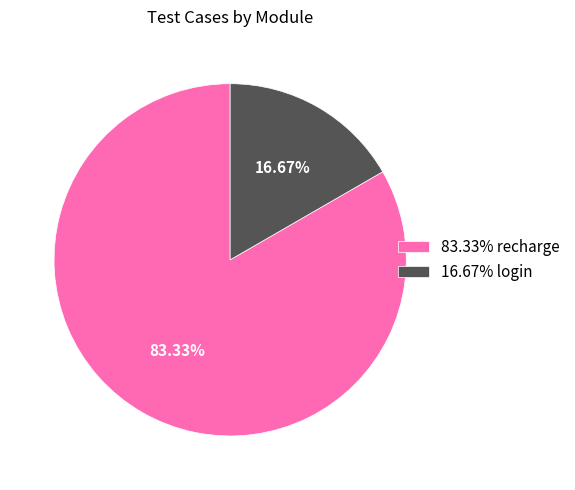

Which category has the smallest portion of the pie?

16.67% login